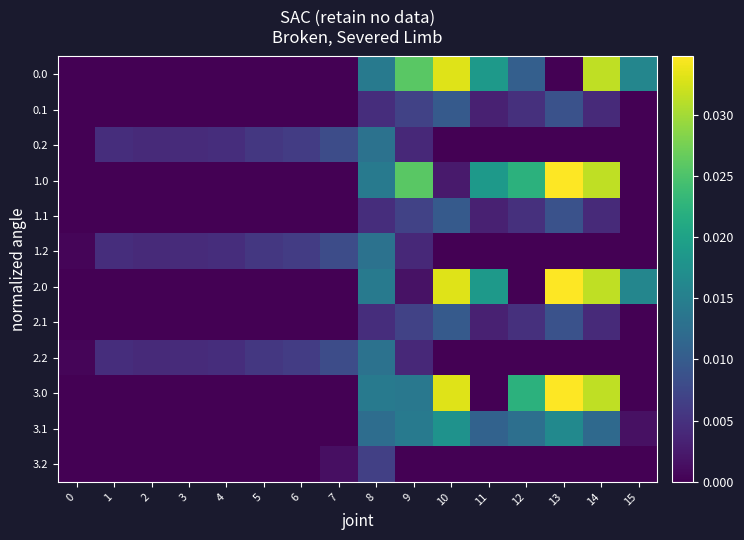

How many distinct data groups are displayed?

12